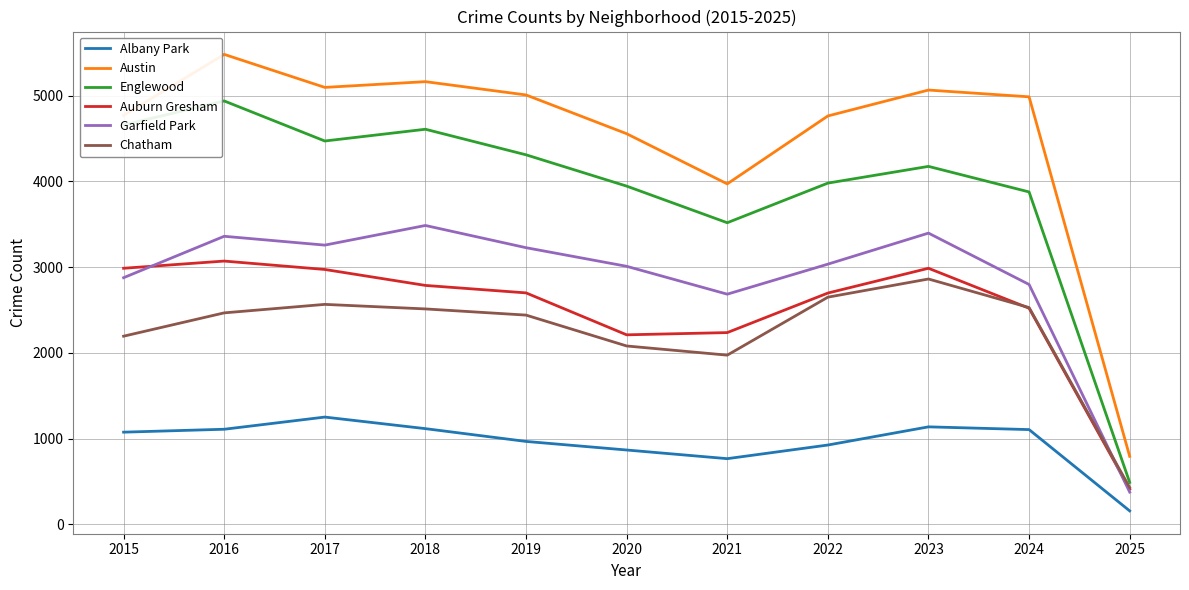

In Englewood, how many points are higher than both neighbors (excluding endpoints)?

3